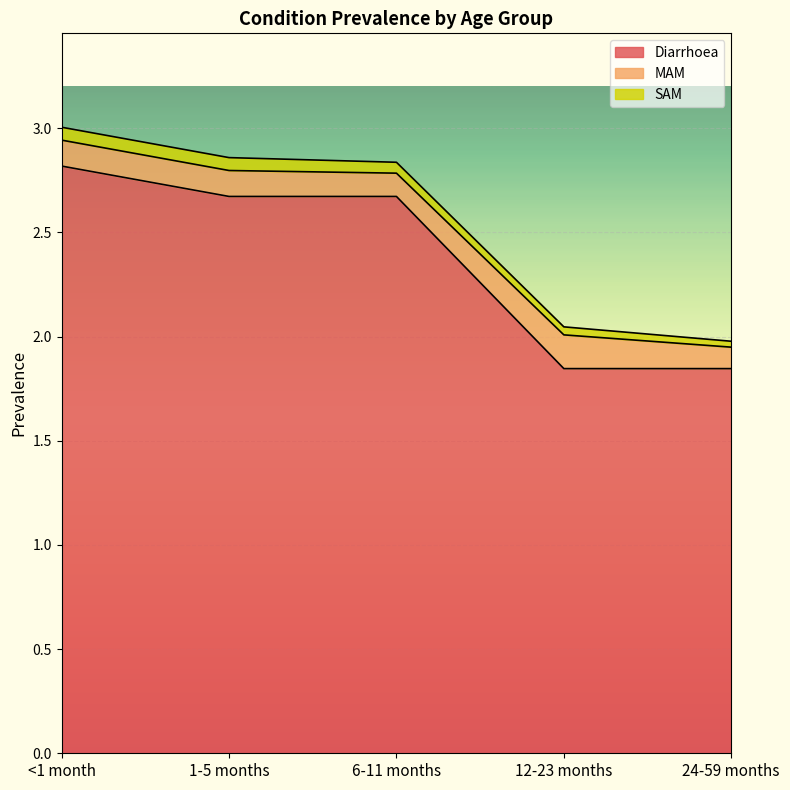

At <1 month, list the series in order from smallest to largest.

SAM, MAM, Diarrhoea